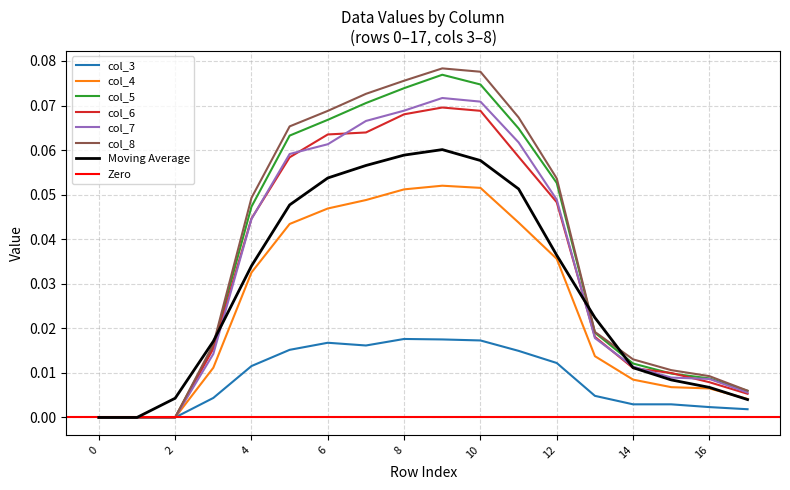

Reading left to right, what are all the values shown in this chart?

col_3: 0=0.0	1=0.0	2=0.0	3=0.0	4=0.0	5=0.0	6=0.0	7=0.0	8=0.0	9=0.0	10=0.0	11=0.0	12=0.0	13=0.0	14=0.0	15=0.0	16=0.0	17=0.0
col_4: 0=0.0	1=0.0	2=0.0	3=0.0	4=0.0	5=0.0	6=0.0	7=0.0	8=0.1	9=0.1	10=0.1	11=0.0	12=0.0	13=0.0	14=0.0	15=0.0	16=0.0	17=0.0
col_5: 0=0.0	1=0.0	2=0.0	3=0.0	4=0.0	5=0.1	6=0.1	7=0.1	8=0.1	9=0.1	10=0.1	11=0.1	12=0.1	13=0.0	14=0.0	15=0.0	16=0.0	17=0.0
col_6: 0=0.0	1=0.0	2=0.0	3=0.0	4=0.0	5=0.1	6=0.1	7=0.1	8=0.1	9=0.1	10=0.1	11=0.1	12=0.0	13=0.0	14=0.0	15=0.0	16=0.0	17=0.0
col_7: 0=0.0	1=0.0	2=0.0	3=0.0	4=0.0	5=0.1	6=0.1	7=0.1	8=0.1	9=0.1	10=0.1	11=0.1	12=0.0	13=0.0	14=0.0	15=0.0	16=0.0	17=0.0
col_8: 0=0.0	1=0.0	2=0.0	3=0.0	4=0.0	5=0.1	6=0.1	7=0.1	8=0.1	9=0.1	10=0.1	11=0.1	12=0.1	13=0.0	14=0.0	15=0.0	16=0.0	17=0.0